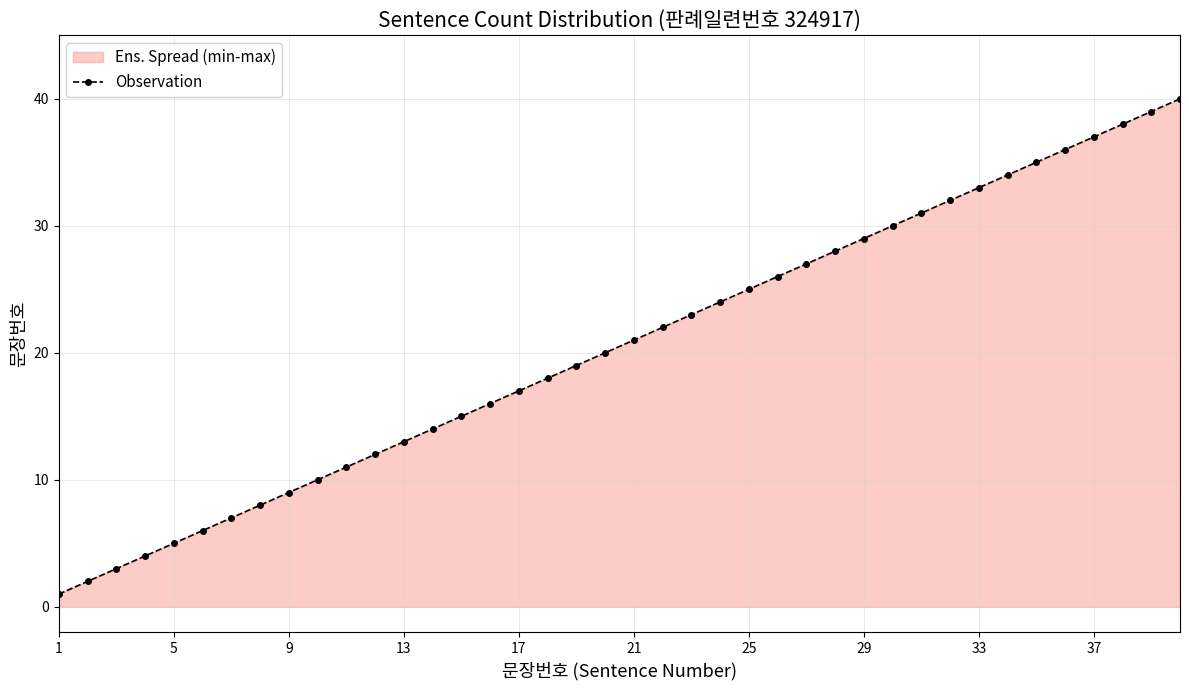

What is the ratio of the value at 13 to the value at 21?

0.6